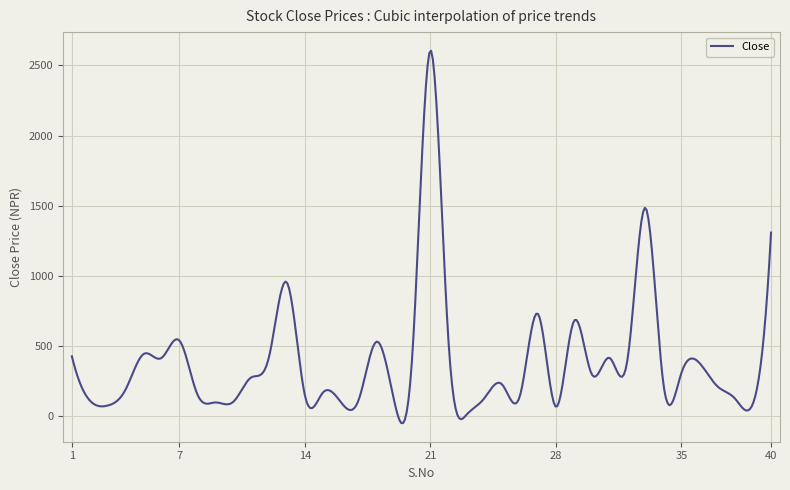

What is the maximum value shown in the chart?

2604.7